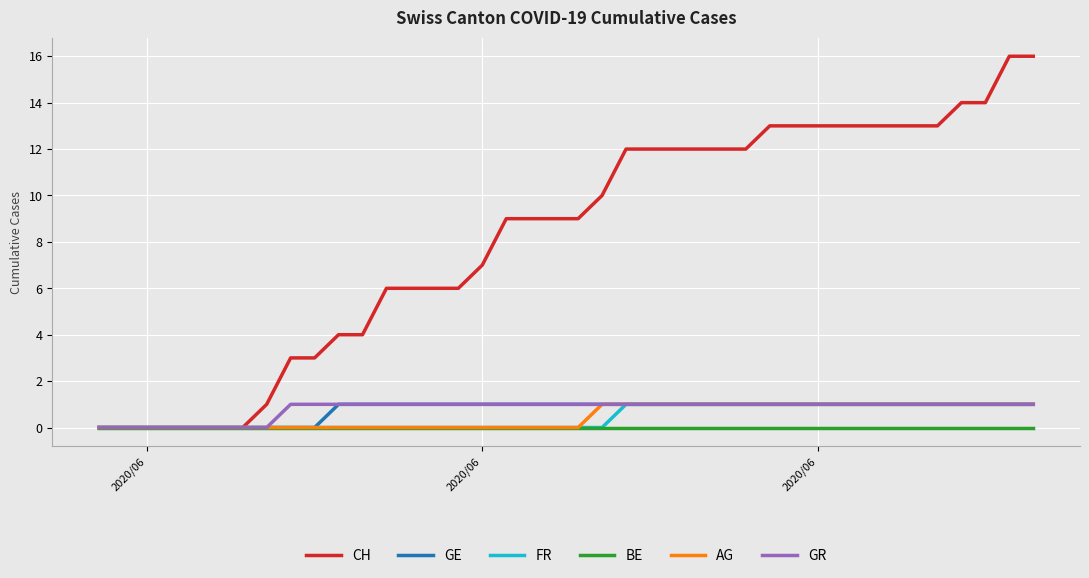

Reading right to left, list all the values displayed in this chart.

CH: 16	16	14	14	13	13	13	13	13	13	13	13	12	12	12	12	12	12	10	9	9	9	9	7	6	6	6	6	4	4	3	3	1	0	0	0	0	0	0	0
GE: 1	1	1	1	1	1	1	1	1	1	1	1	1	1	1	1	1	1	1	1	1	1	1	1	1	1	1	1	1	1	0	0	0	0	0	0	0	0	0	0
FR: 1	1	1	1	1	1	1	1	1	1	1	1	1	1	1	1	1	1	0	0	0	0	0	0	0	0	0	0	0	0	0	0	0	0	0	0	0	0	0	0
BE: 0	0	0	0	0	0	0	0	0	0	0	0	0	0	0	0	0	0	0	0	0	0	0	0	0	0	0	0	0	0	0	0	0	0	0	0	0	0	0	0
AG: 1	1	1	1	1	1	1	1	1	1	1	1	1	1	1	1	1	1	1	0	0	0	0	0	0	0	0	0	0	0	0	0	0	0	0	0	0	0	0	0
GR: 1	1	1	1	1	1	1	1	1	1	1	1	1	1	1	1	1	1	1	1	1	1	1	1	1	1	1	1	1	1	1	1	0	0	0	0	0	0	0	0